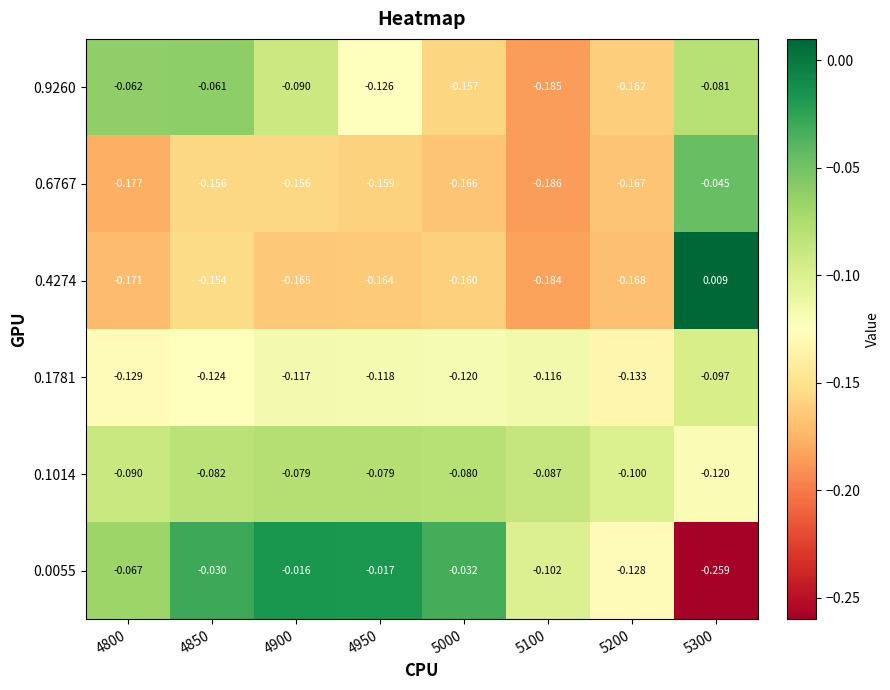

How many negative values does the 0.4274 series have?

7